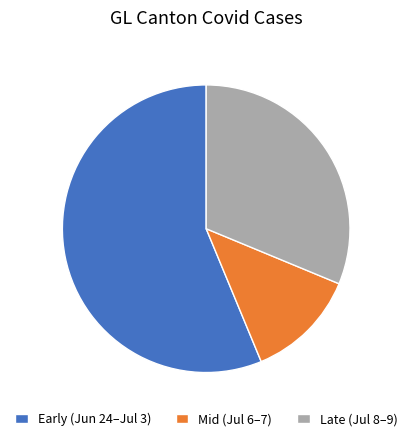

Rank the categories by value from highest to lowest.

Early (Jun 24–Jul 3), Late (Jul 8–9), Mid (Jul 6–7)